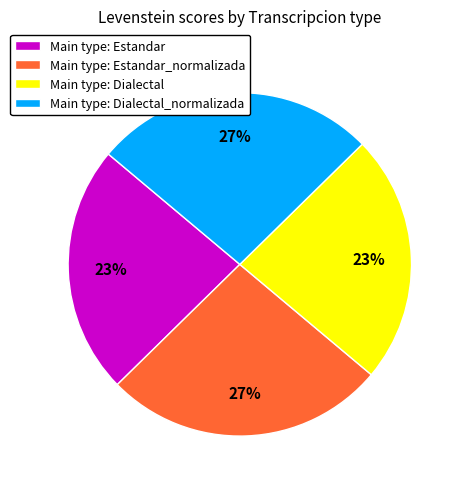

What is the ratio of the value at Main type: Dialectal to the value at Main type: Estandar?

1.0